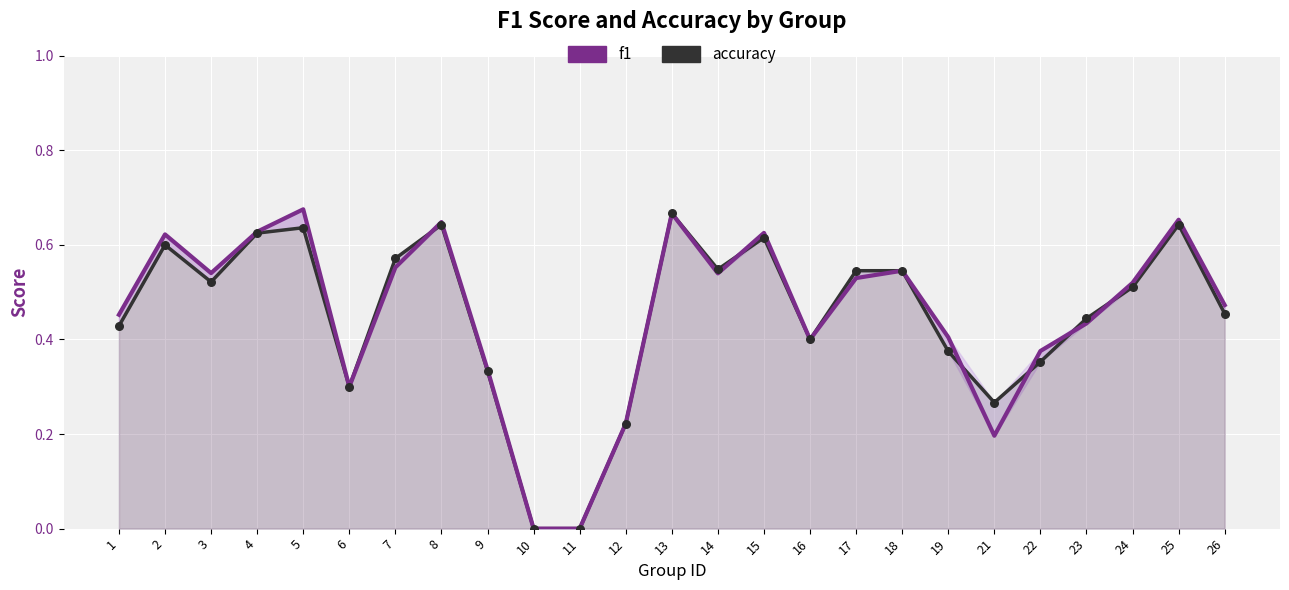

Which series has the largest total across all categories?

f1